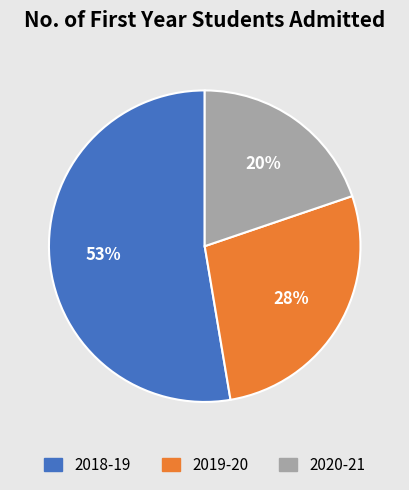

Do 2020-21 and 2018-19 together represent more than half of the pie?

Yes